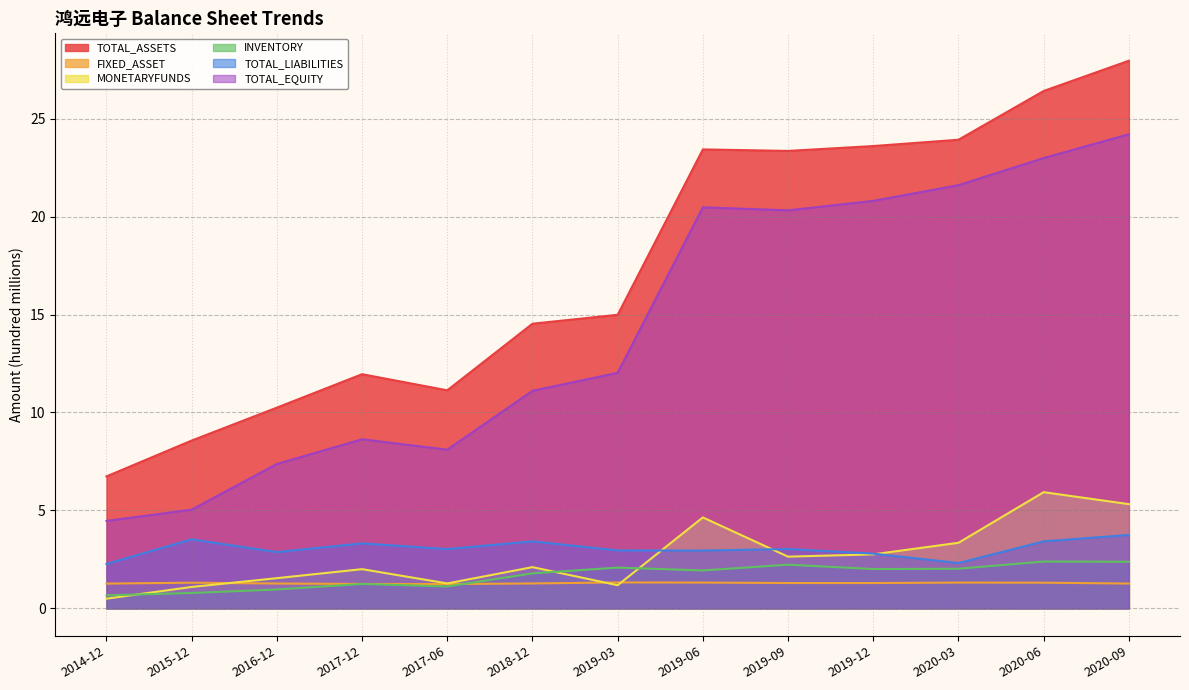

How many categories are shown in the chart?

13